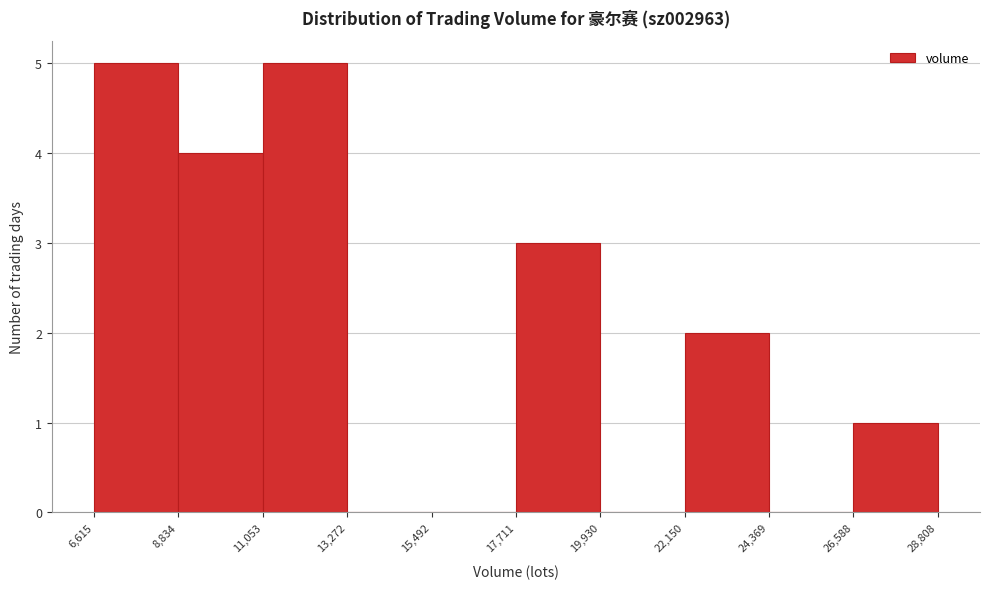

Reading left to right, transcribe this chart: for each bar, give the range it covers on the x-axis and its height. The values are not printed on the chart, so give them approximately, as read against the axis.

6,615 to 8,834: 5
8,834 to 11,053: 4
11,053 to 13,272: 5
13,272 to 15,492: 0
15,492 to 17,711: 0
17,711 to 19,930: 3
19,930 to 22,150: 0
22,150 to 24,369: 2
24,369 to 26,588: 0
26,588 to 28,808: 1